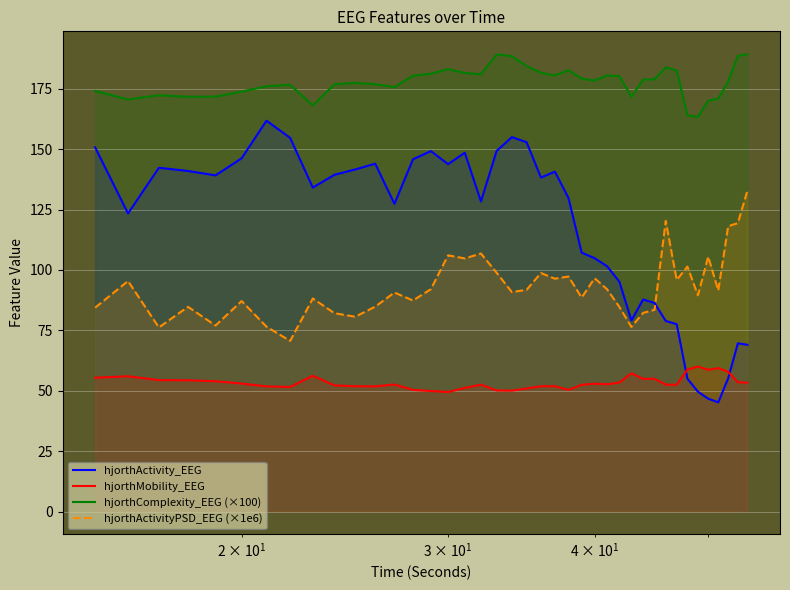

Which series has the largest total across all categories?

hjorthComplexity_EEG (×100)